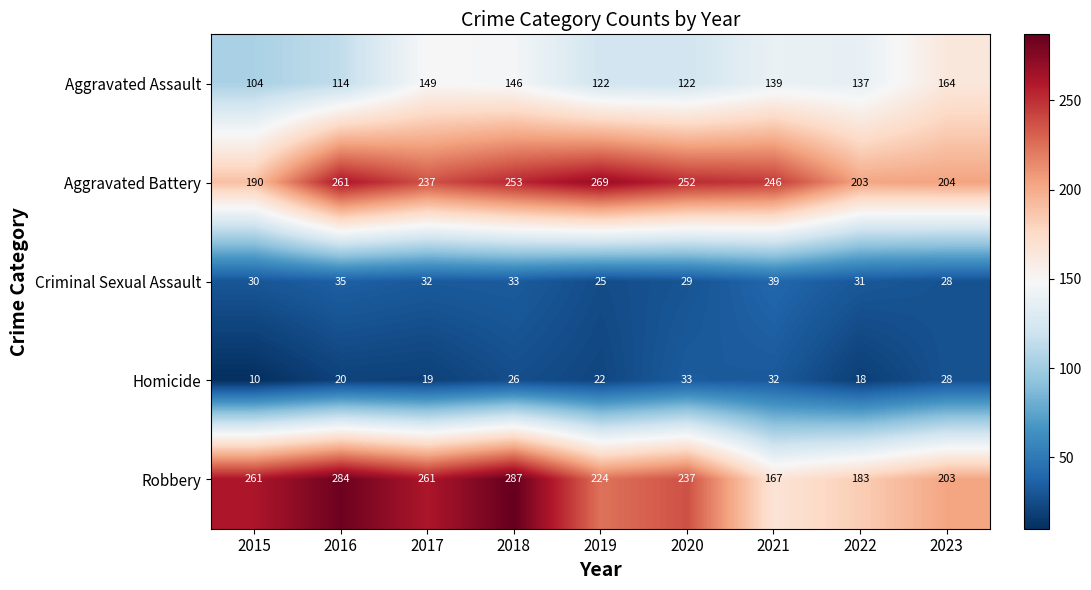

What is the highest value of the Robbery series?

287